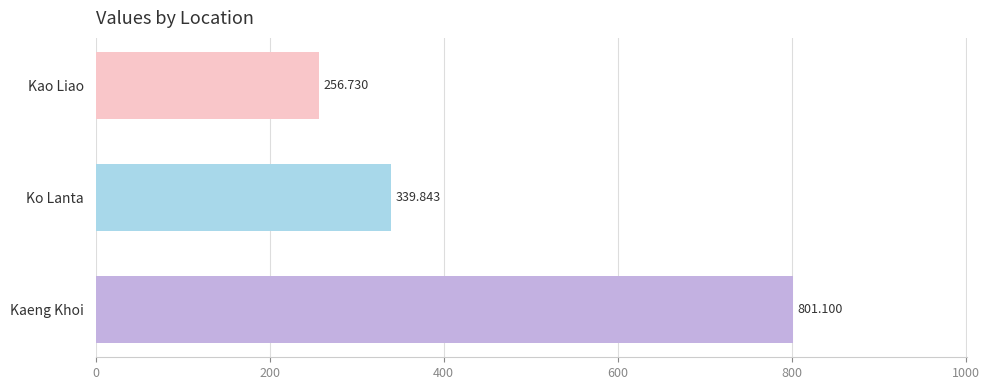

Count the number of data series in this chart.

1